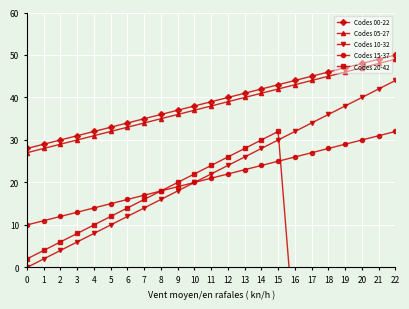

What are all the series names shown in the legend?

Codes 00-22, Codes 05-27, Codes 10-32, Codes 15-37, Codes 20-42